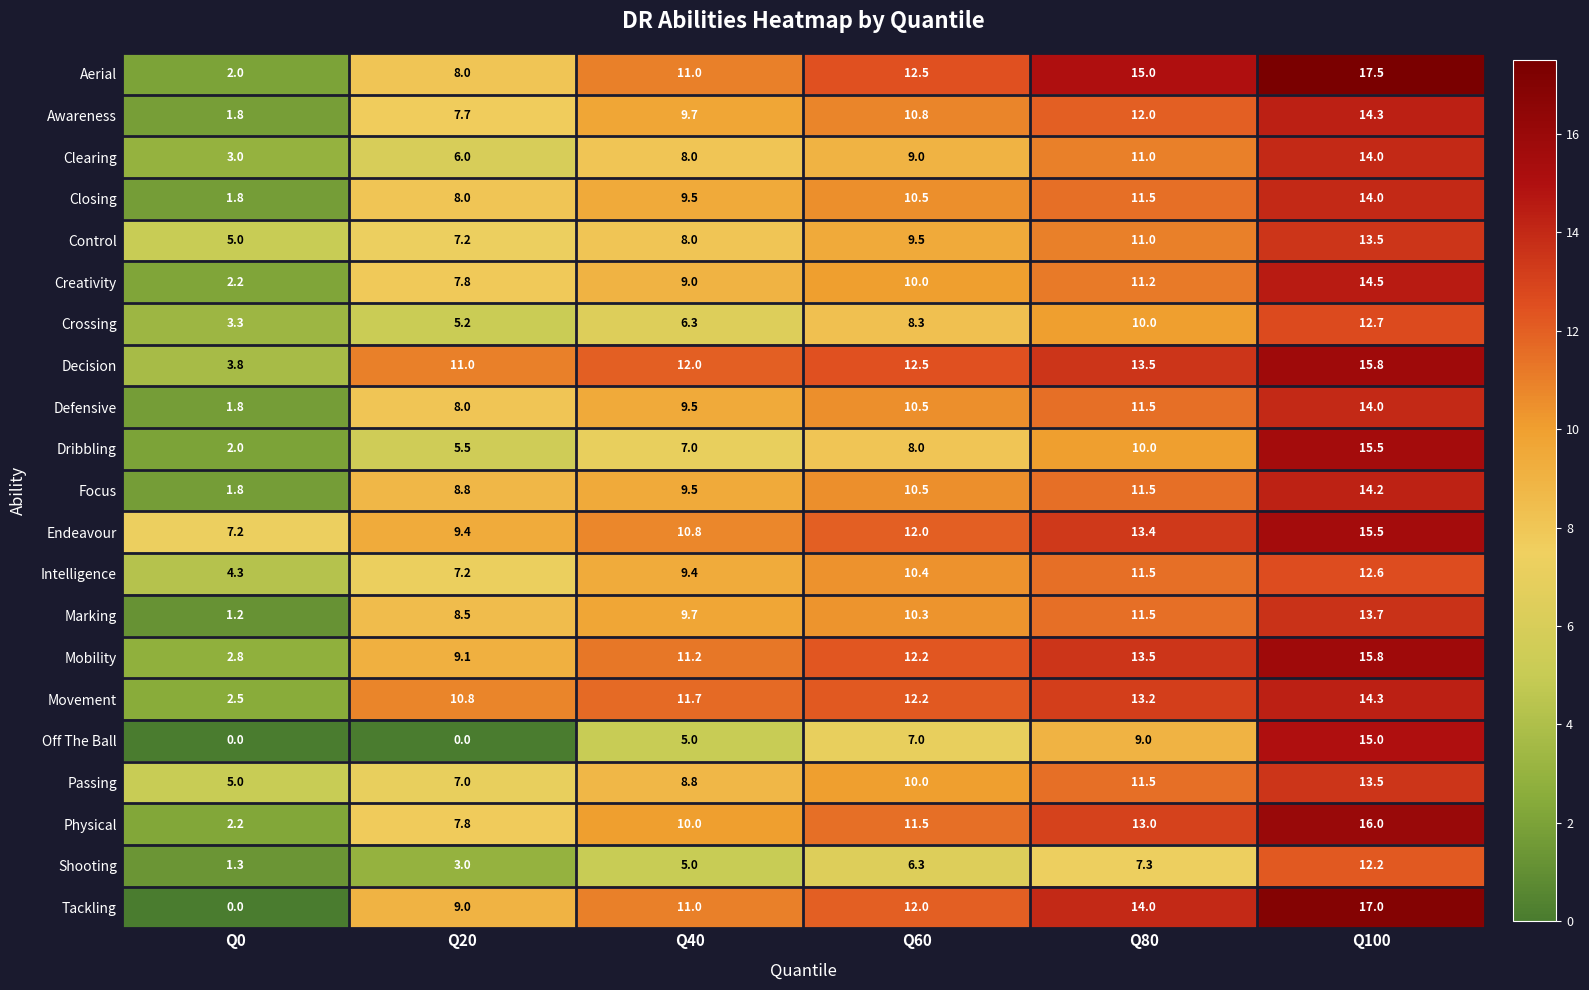

What is the maximum value shown in the chart?

17.5